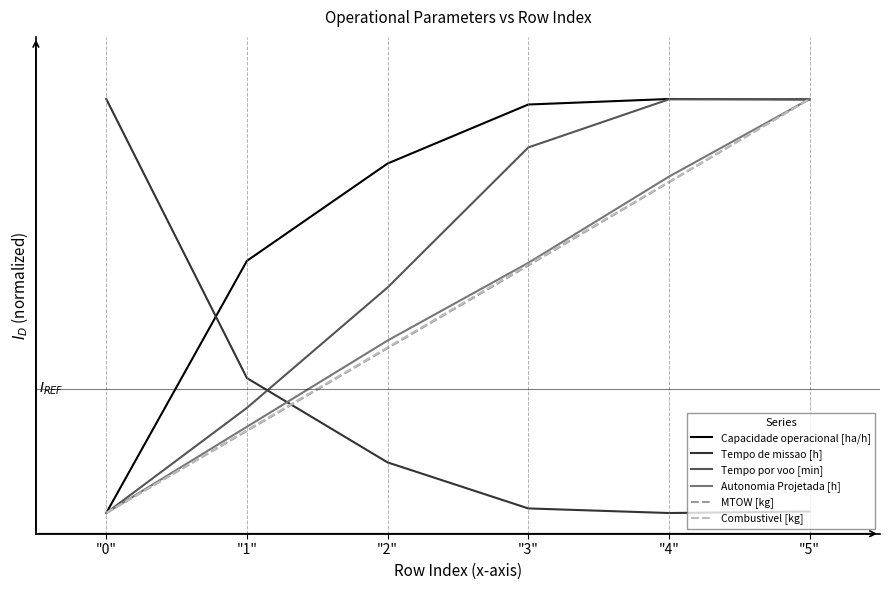

What is the label of the 5th point from the right?

"1"